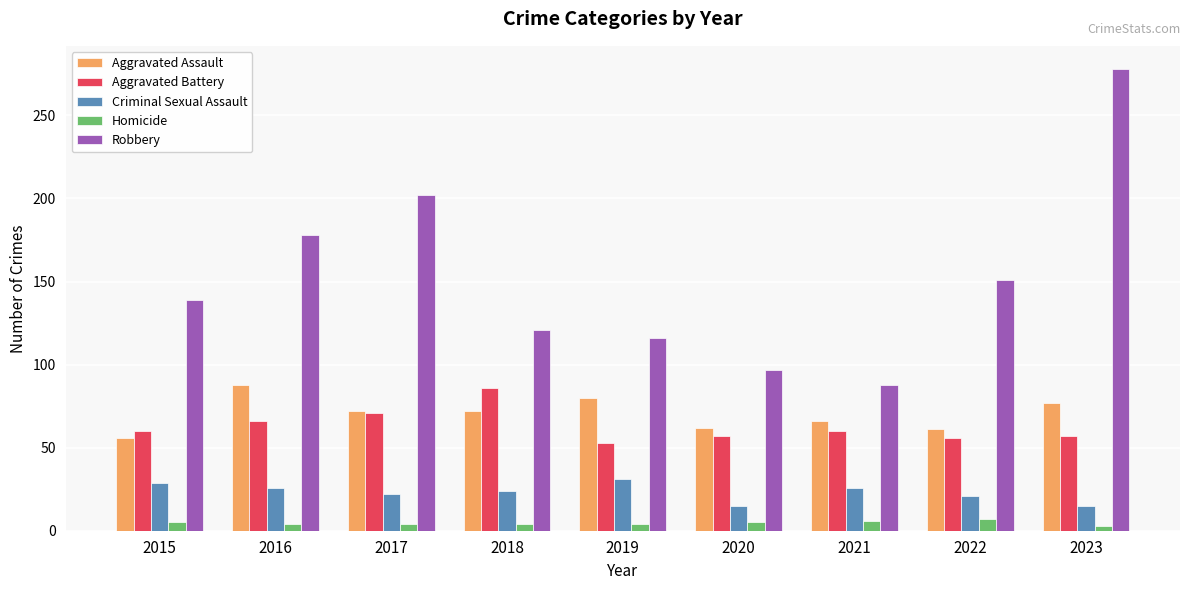

True or false: Criminal Sexual Assault has a value of 45 at 2015.

False